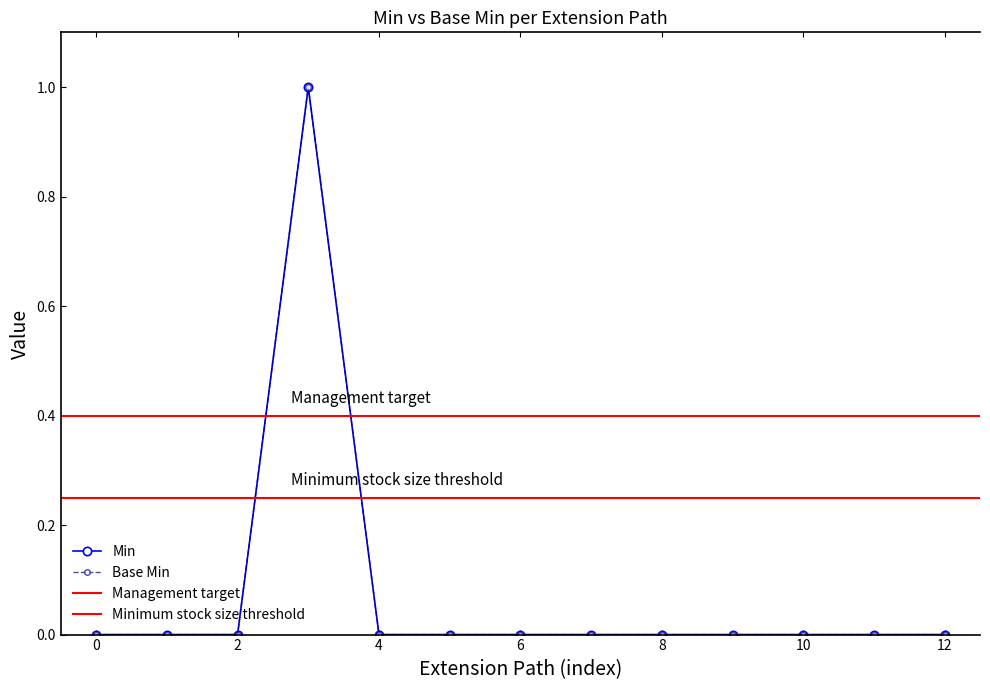

True or false: Min and Base Min intersect in this chart.

False